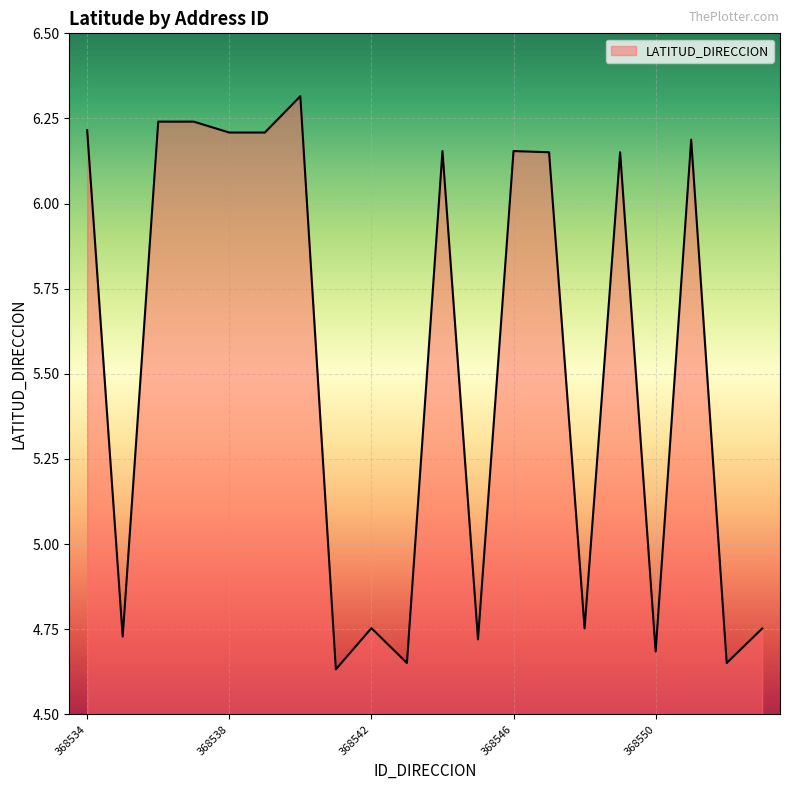

What is the difference between the maximum and minimum values?

1.7